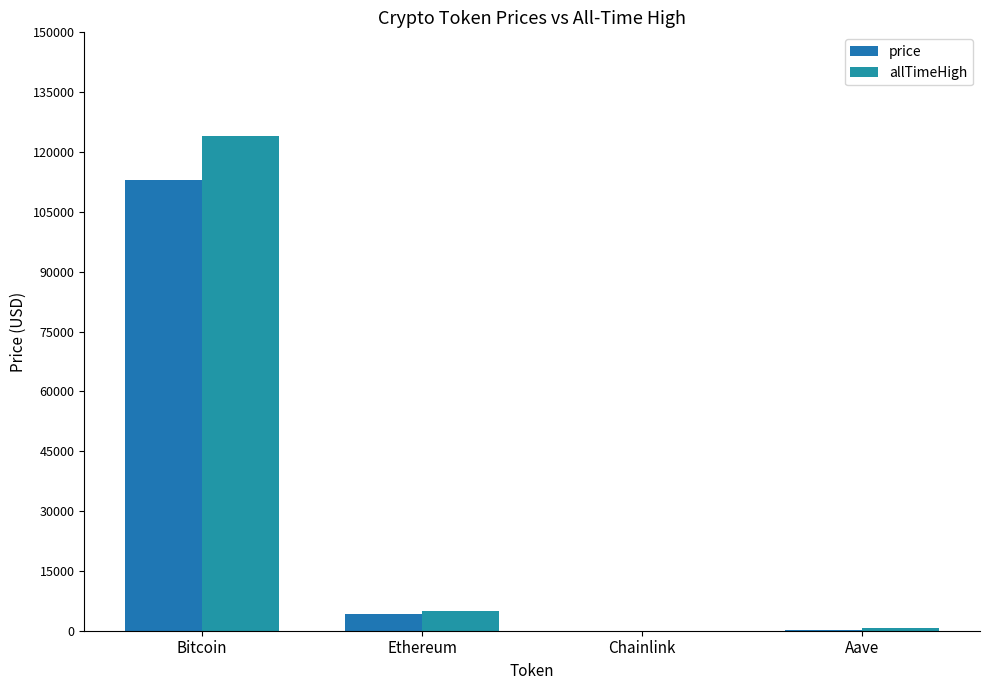

Is it true that allTimeHigh equals 4946.1 at Ethereum?

True